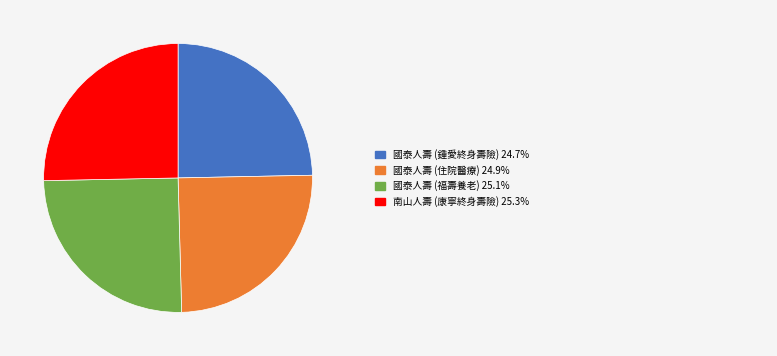

Is there any slice that represents more than half of the pie?

No